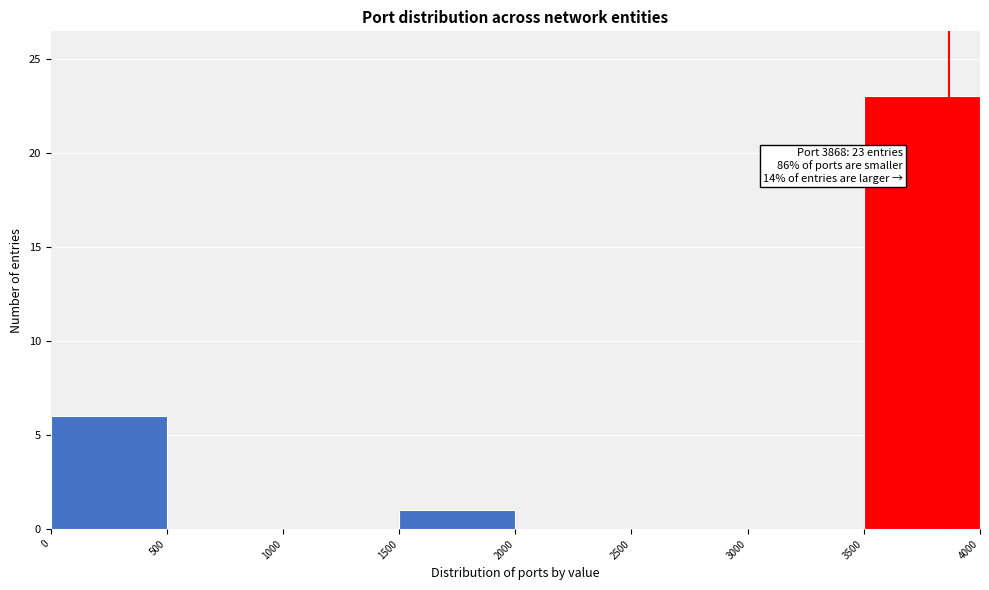

Over which range of the x-axis is the bar tallest?

3500 to 4000